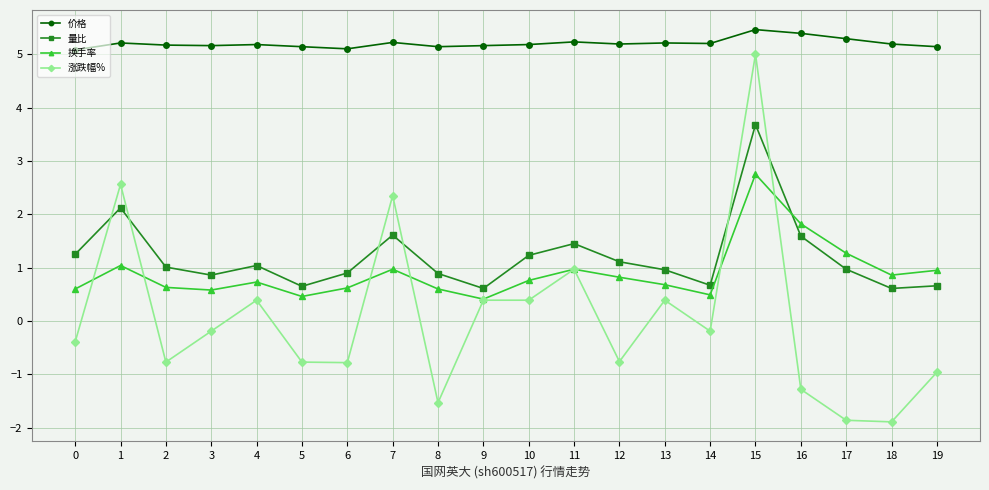

At which category is the sum across all series the highest?

15